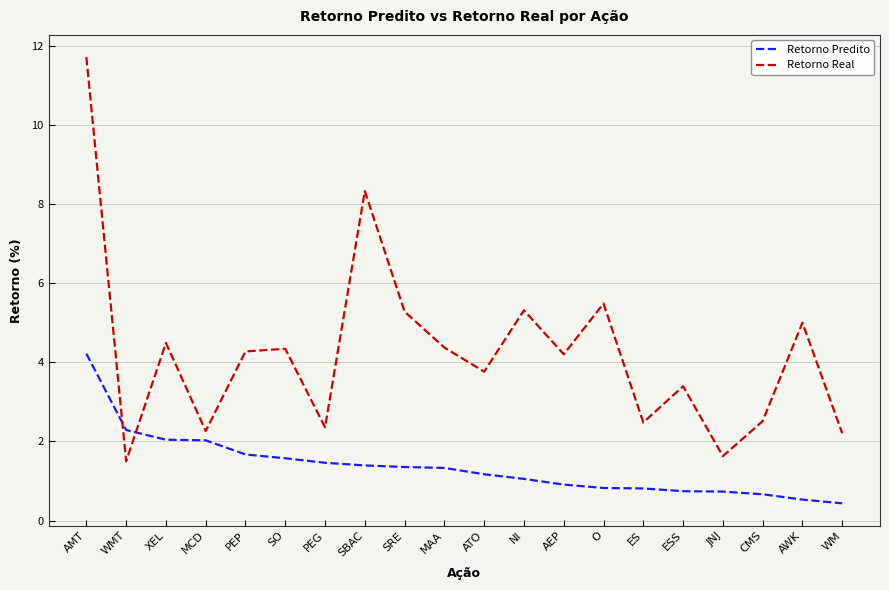

True or false: Retorno Real has more than 0 interior local peaks.

True